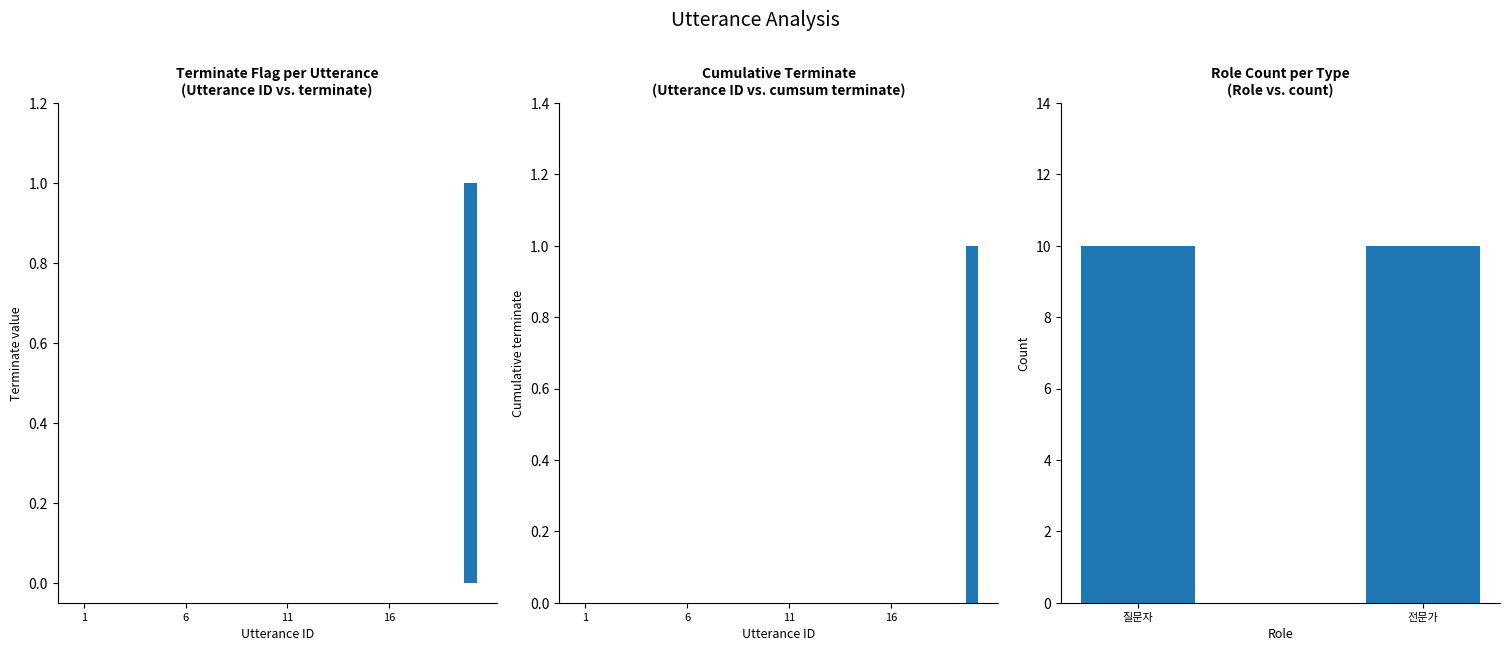

How many values exceed 0?

1